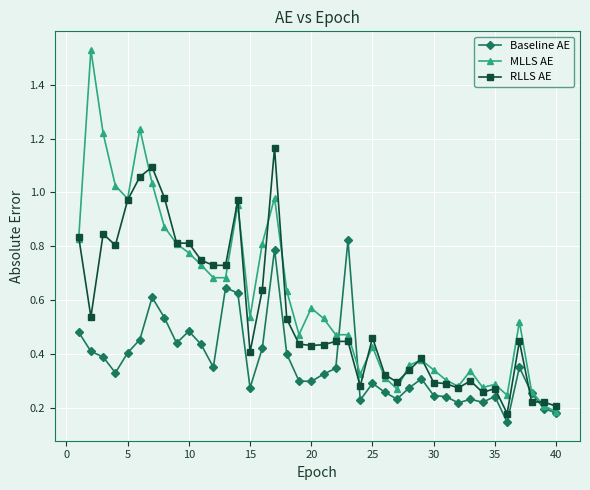

Which series has the widest spread of values?

MLLS AE